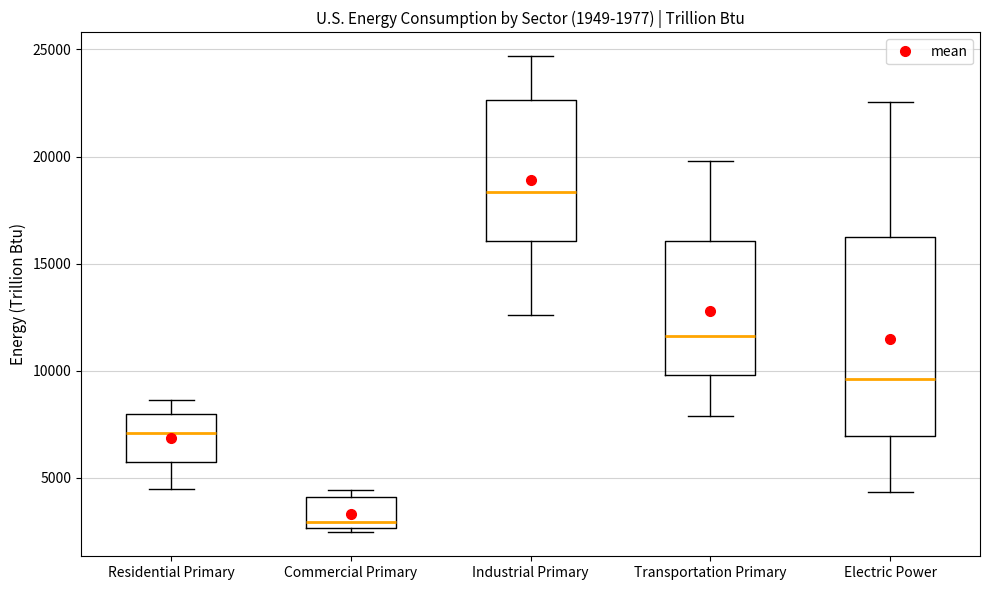

Which box's median line is the lowest?

Commercial Primary